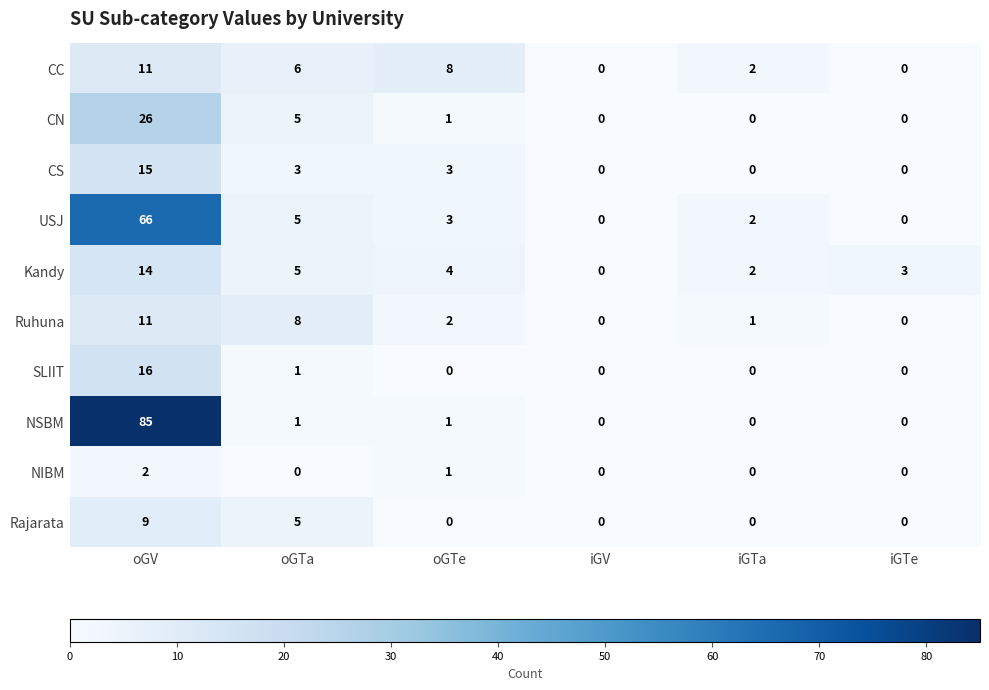

Which series has the widest spread of values?

NSBM